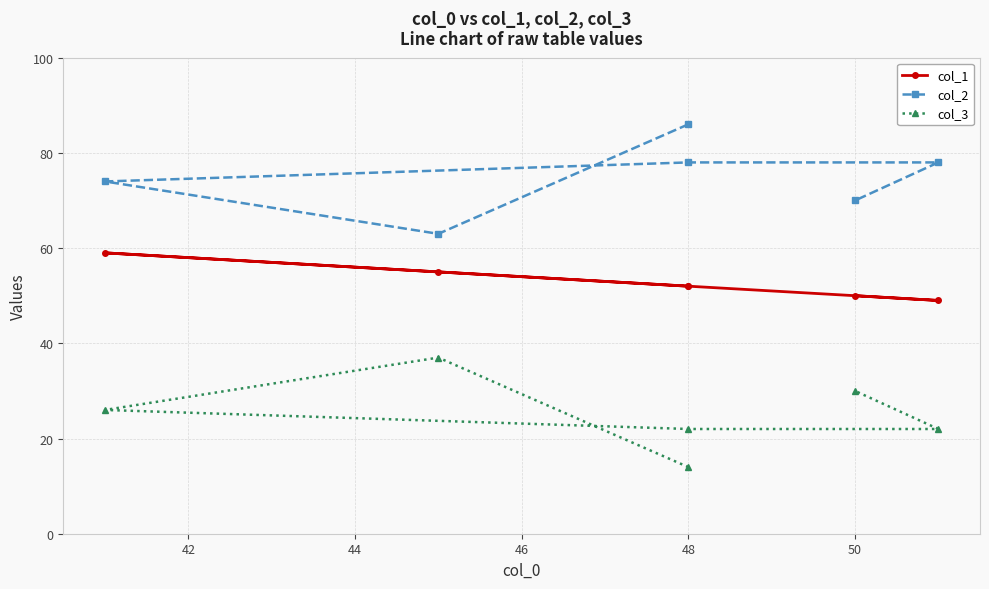

True or false: col_1 and col_2 cross at least once.

False